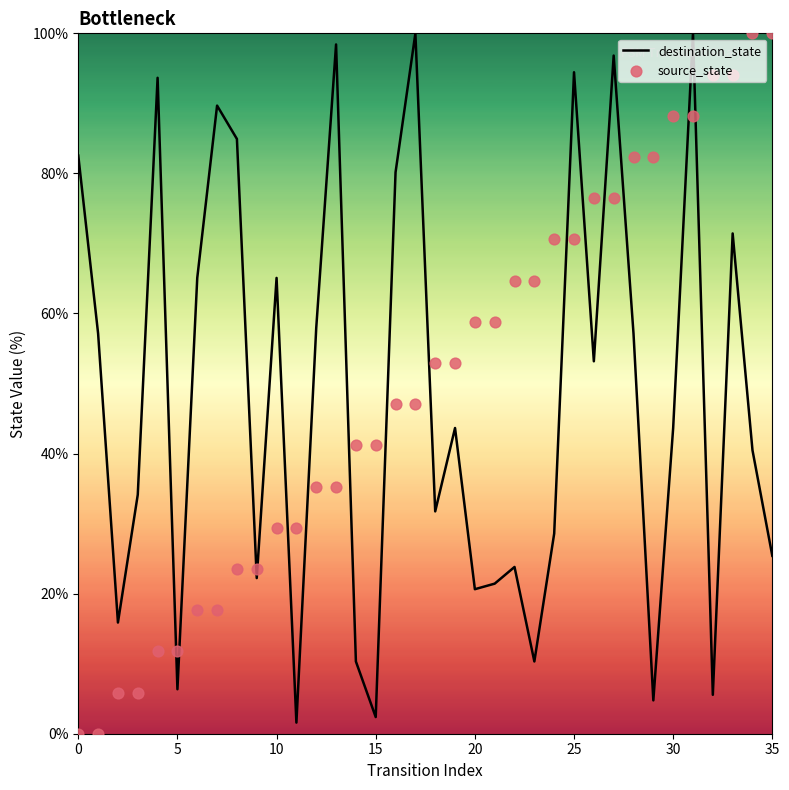

Which series has the largest Y range (max minus min)?

source_state